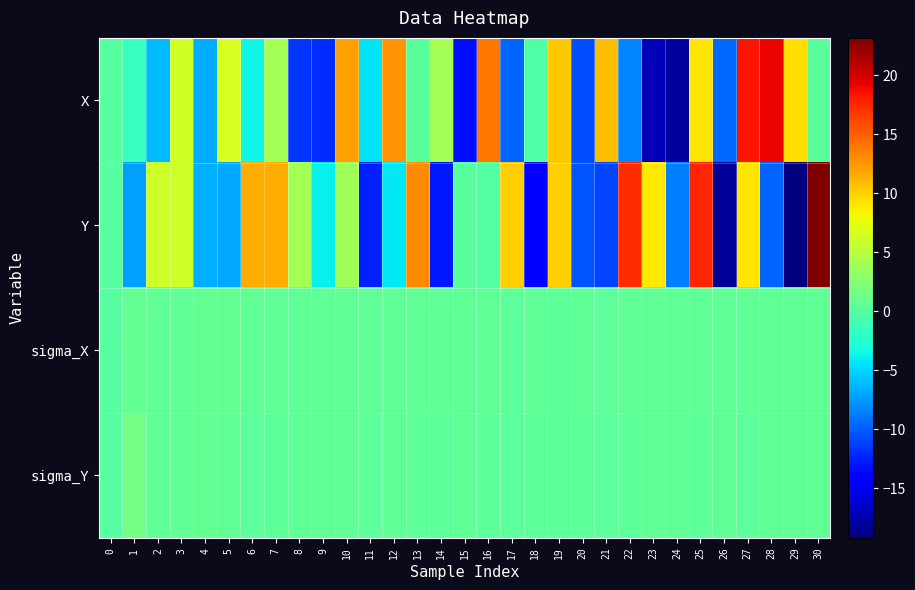

Reading left to right, transcribe all the data shown in this chart.

X: 0=0.0	1=-1.6	2=-6.1	3=6.3	4=-6.6	5=6.6	6=-3.6	7=4.1	8=-11.6	9=-12.1	10=12.2	11=-4.3	12=12.6	13=0.2	14=4.1	15=-13.3	16=14.0	17=-9.7	18=-0.2	19=10.3	20=-10.7	21=10.8	22=-8.3	23=-17.0	24=-18.0	25=9.1	26=-9.5	27=18.5	28=19.0	29=9.3	30=0.3
Y: 0=0.0	1=-7.2	2=6.2	3=6.1	4=-6.5	5=-6.8	6=11.5	7=11.6	8=4.1	9=-3.8	10=3.9	11=-12.5	12=-4.3	13=13.0	14=-12.8	15=0.2	16=-0.1	17=10.0	18=-14.2	19=10.1	20=-10.3	21=-11.0	22=17.3	23=8.9	24=-8.6	25=17.7	26=-18.2	27=9.0	28=-9.6	29=-19.2	30=23.2
sigma_X: 0=0.0	1=0.8	2=0.5	3=0.5	4=0.7	5=0.7	6=0.6	7=0.5	8=0.5	9=0.5	10=0.5	11=0.5	12=0.6	13=0.5	14=0.5	15=0.5	16=0.6	17=0.5	18=0.6	19=0.5	20=0.5	21=0.5	22=0.5	23=0.5	24=0.5	25=0.5	26=0.6	27=0.5	28=0.5	29=0.5	30=0.6
sigma_Y: 0=0.0	1=1.5	2=0.6	3=0.5	4=0.7	5=0.6	6=0.5	7=0.5	8=0.5	9=0.5	10=0.5	11=0.5	12=0.5	13=0.4	14=0.4	15=0.5	16=0.5	17=0.5	18=0.4	19=0.5	20=0.5	21=0.5	22=0.4	23=0.5	24=0.5	25=0.5	26=0.5	27=0.5	28=0.5	29=0.5	30=0.5